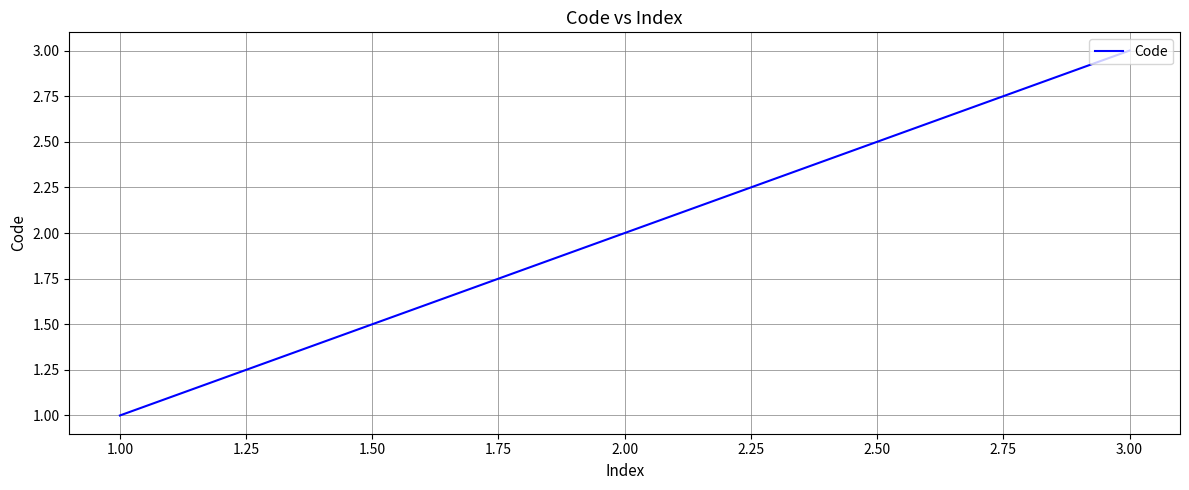

List the labels in order of value, smallest first.

1.00, 2.00, 3.00